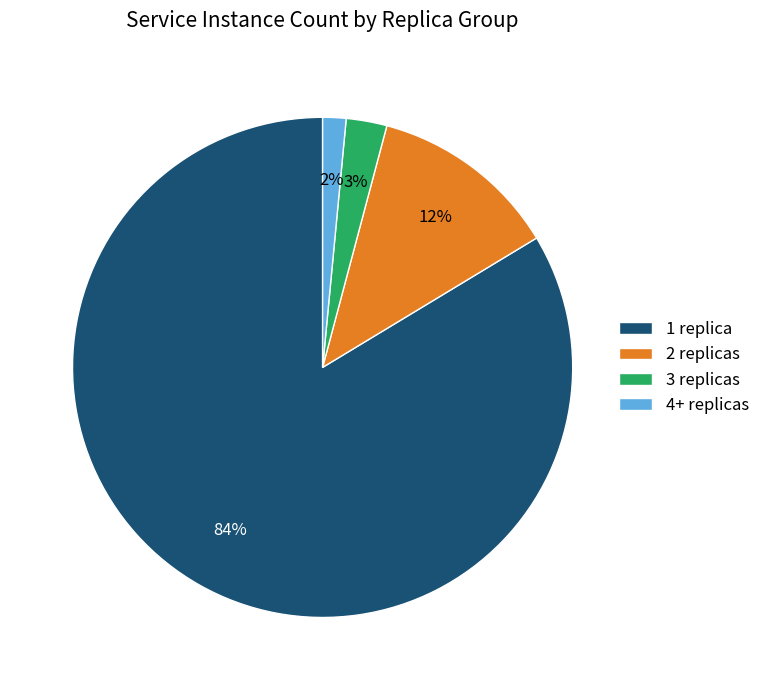

To the nearest percent, what is the combined percentage of 2 replicas and 3 replicas?

15%